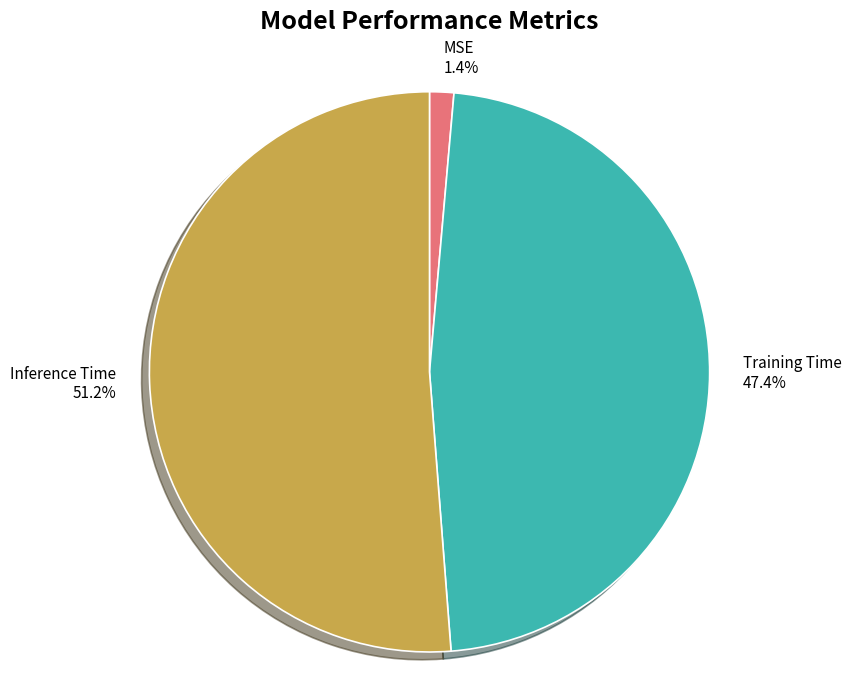

Between Inference Time and Training Time, which is larger?

Inference Time